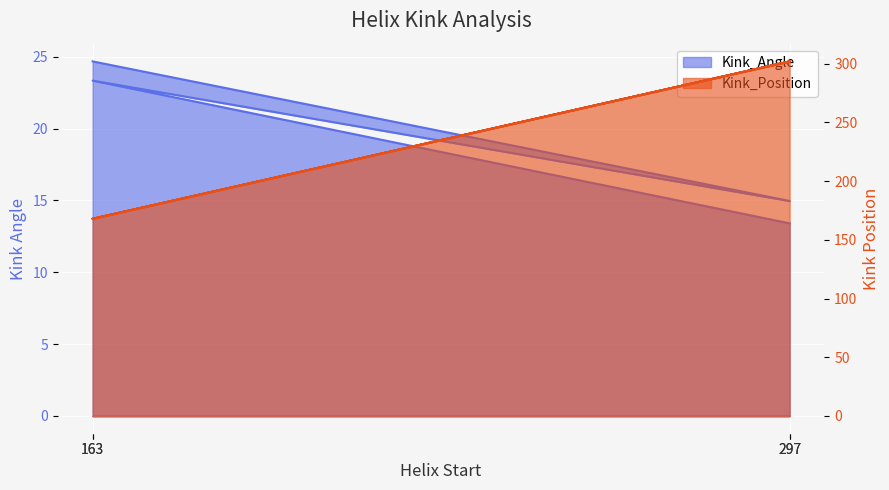

True or false: Kink_Position and Kink_Angle intersect in this chart.

False